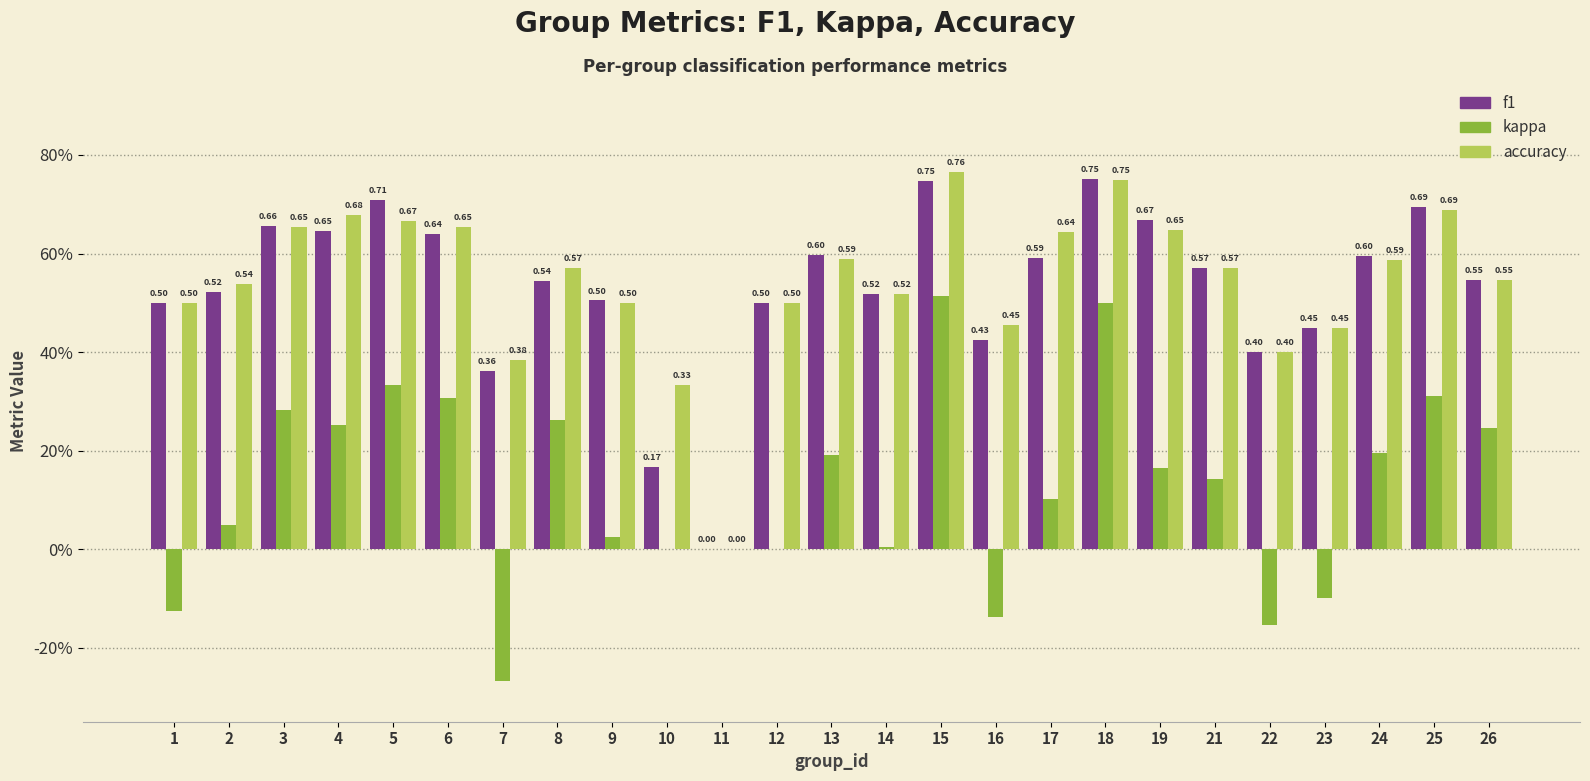

Which series changed the most between 19 and 22?

kappa